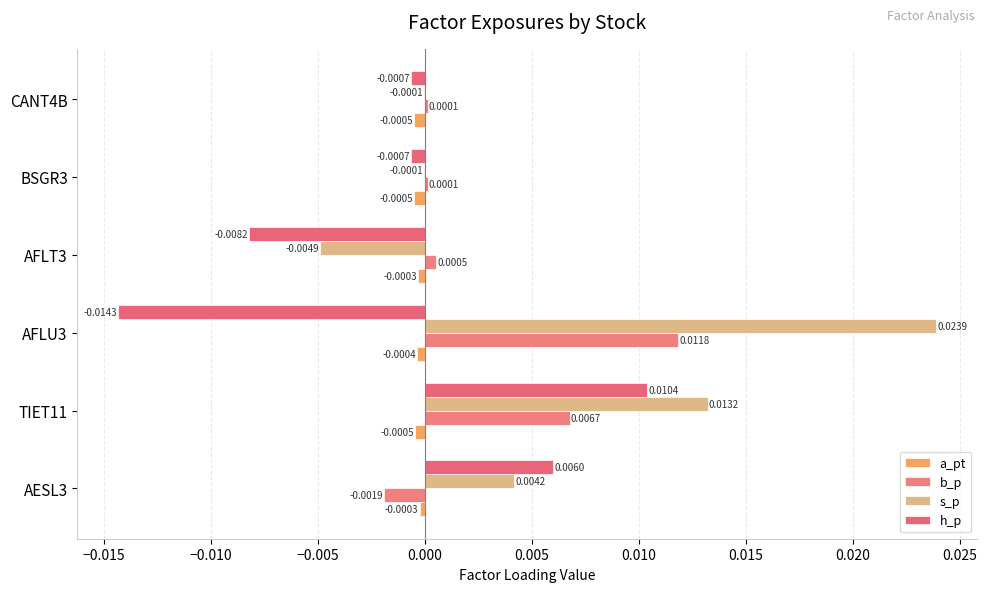

Which label corresponds to the largest value in the chart?

AFLU3